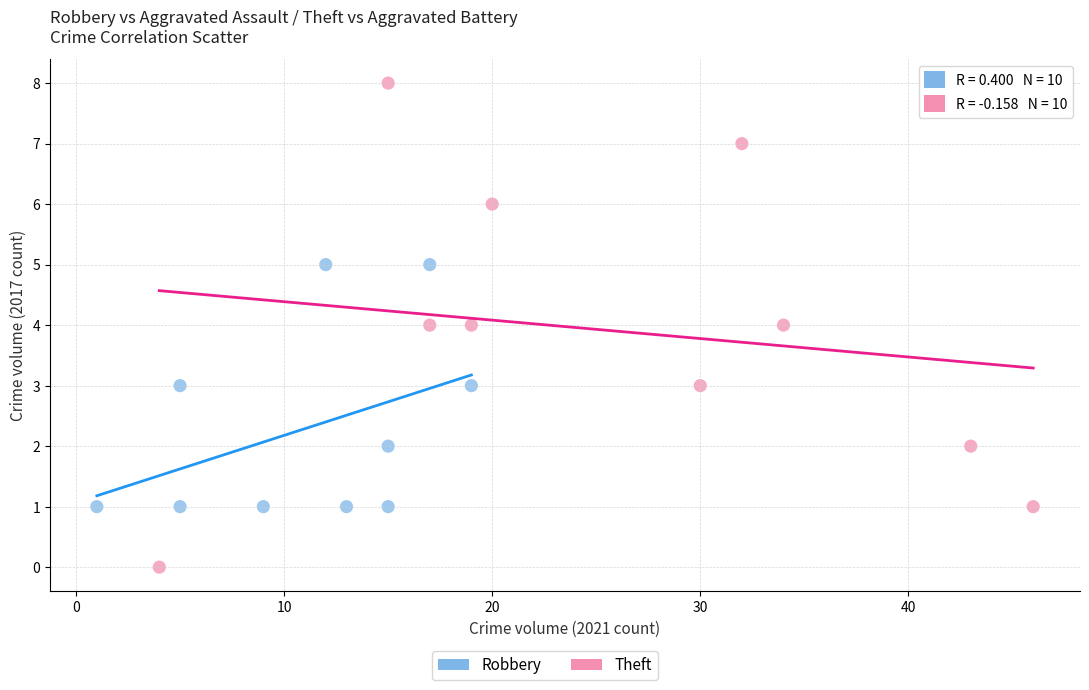

Which series reaches the maximum Y coordinate?

Theft